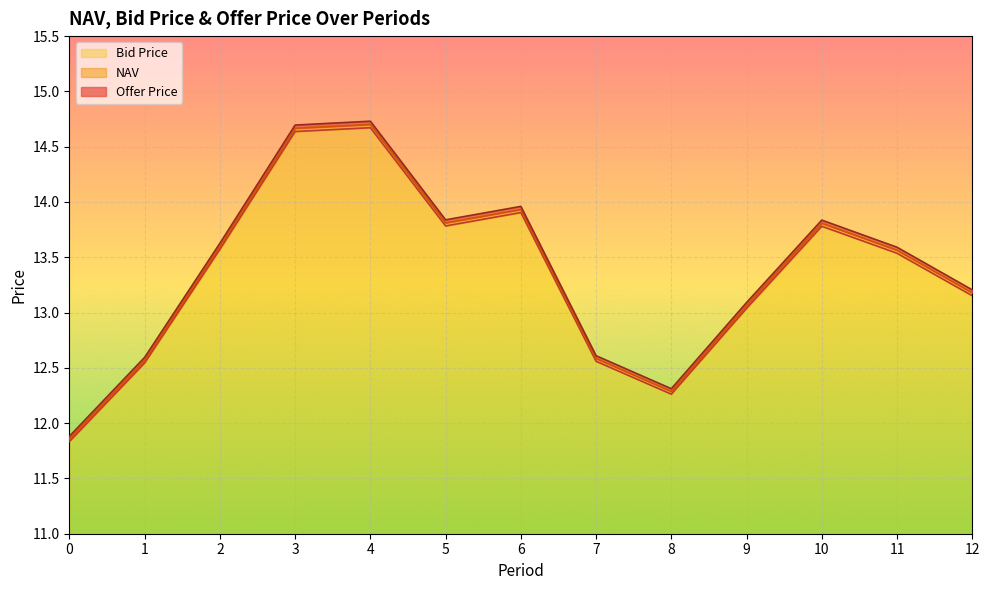

Is it true that Offer Price equals 19.9 at 8?

False